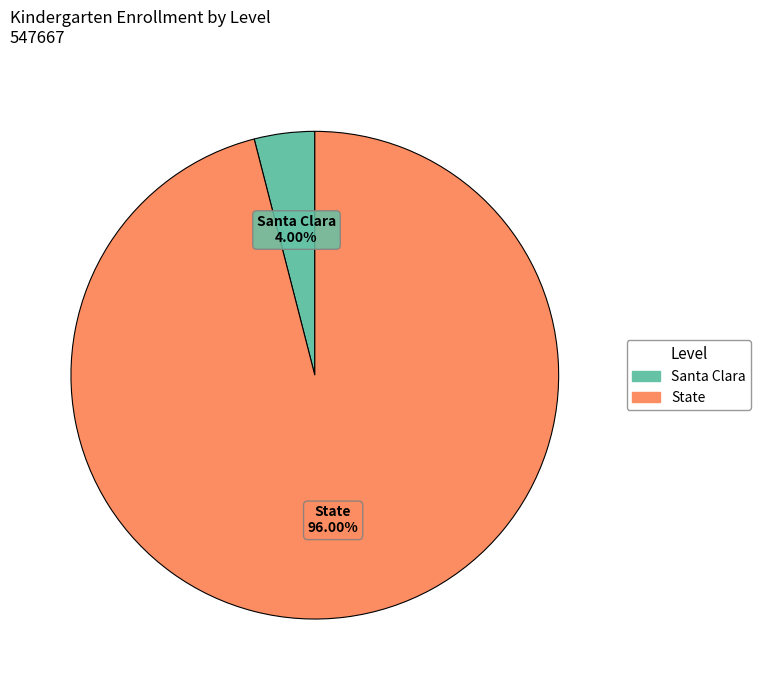

Rank the categories by value from lowest to highest.

Santa Clara, State